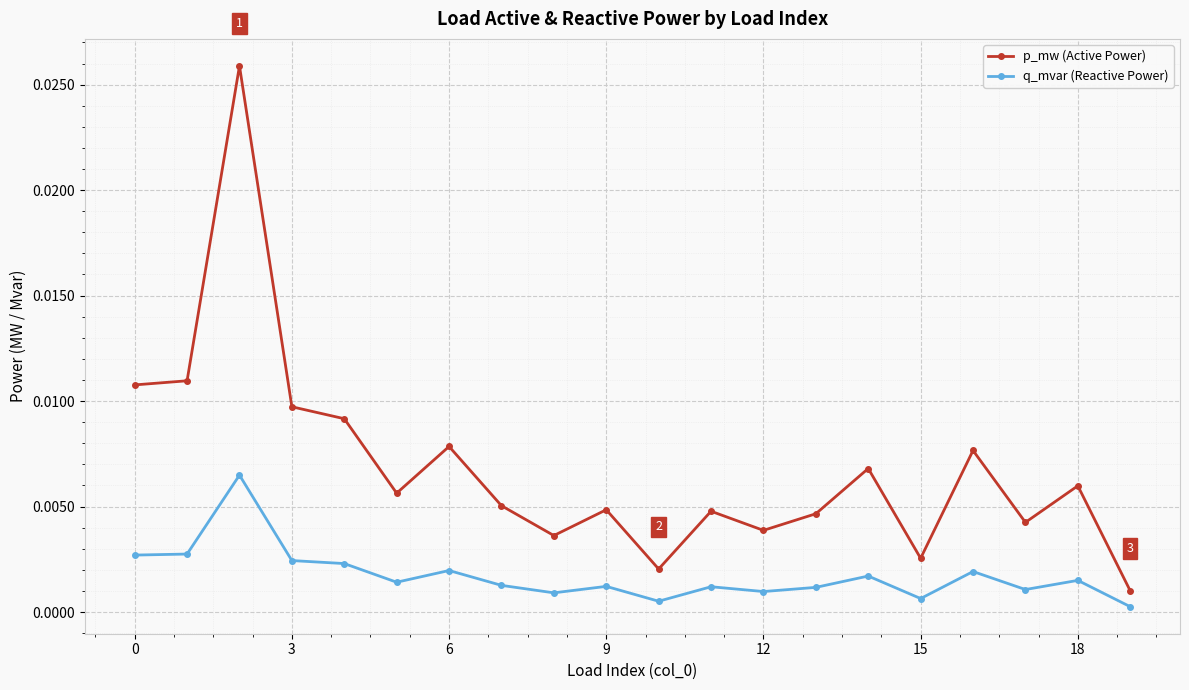

How many lines are shown in the chart?

2